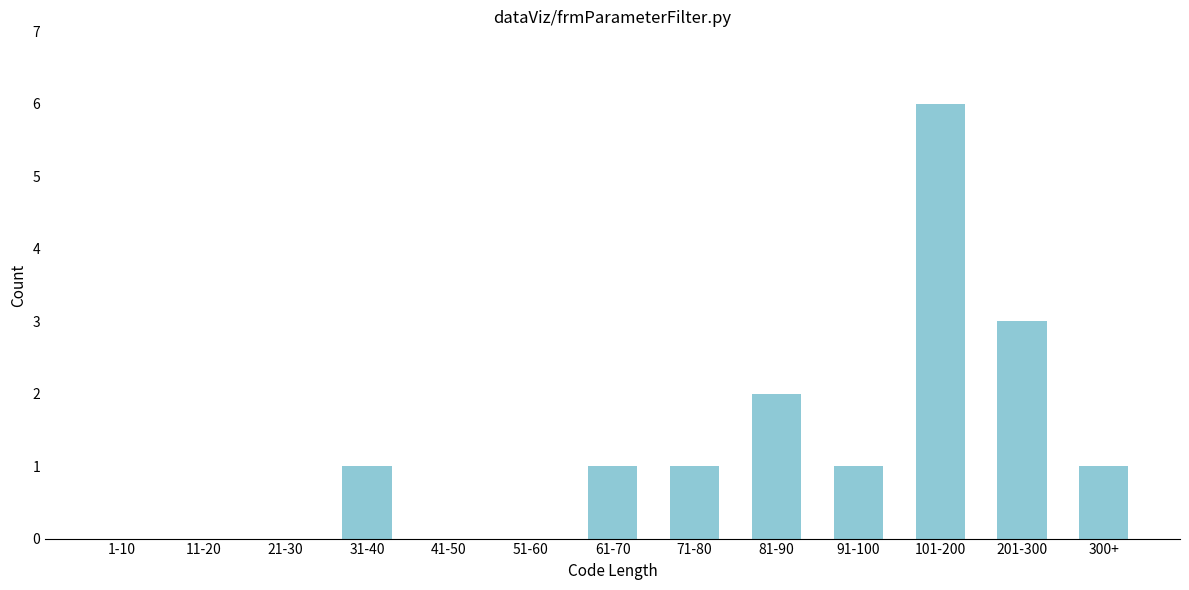

Reading left to right, list all the values displayed in this chart.

1-10=0	11-20=0	21-30=0	31-40=1	41-50=0	51-60=0	61-70=1	71-80=1	81-90=2	91-100=1	101-200=6	201-300=3	300+=1